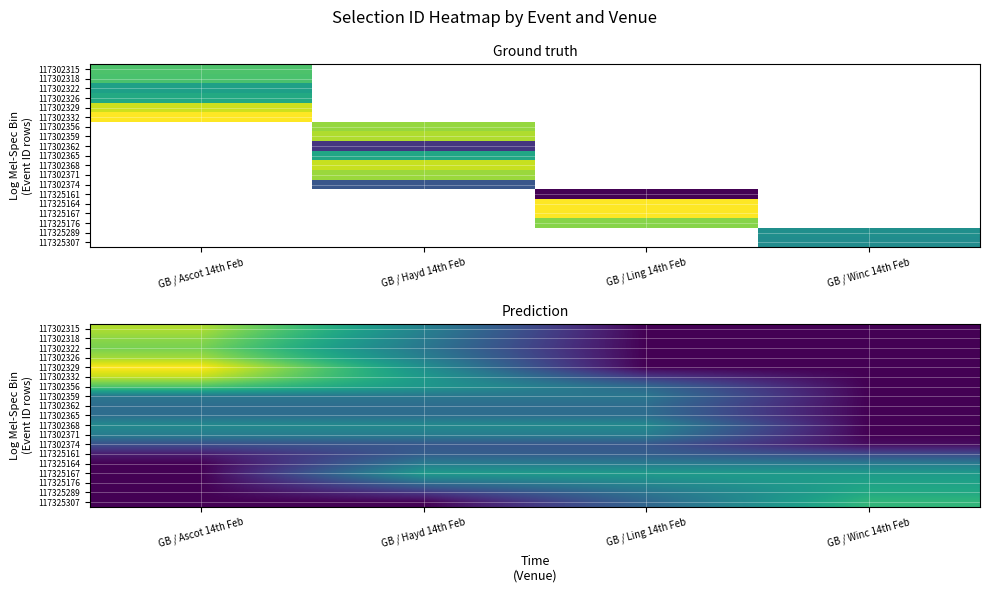

Rank the categories by 117302322 value from highest to lowest.

GB / Ascot 14th Feb, GB / Hayd 14th Feb, GB / Ling 14th Feb, GB / Winc 14th Feb